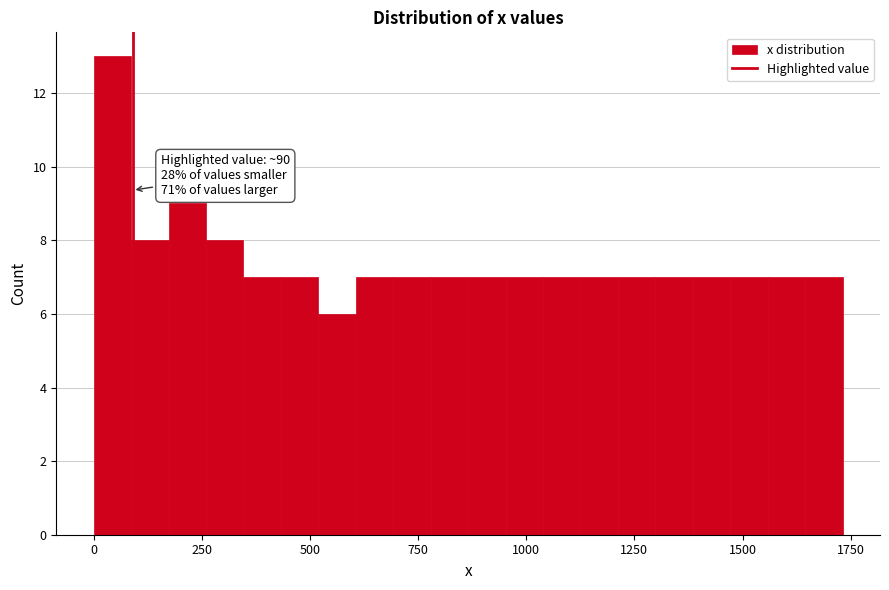

Around what value on the x-axis is the tallest bar? Give the approximate position of its centre, as read against the axis.

50